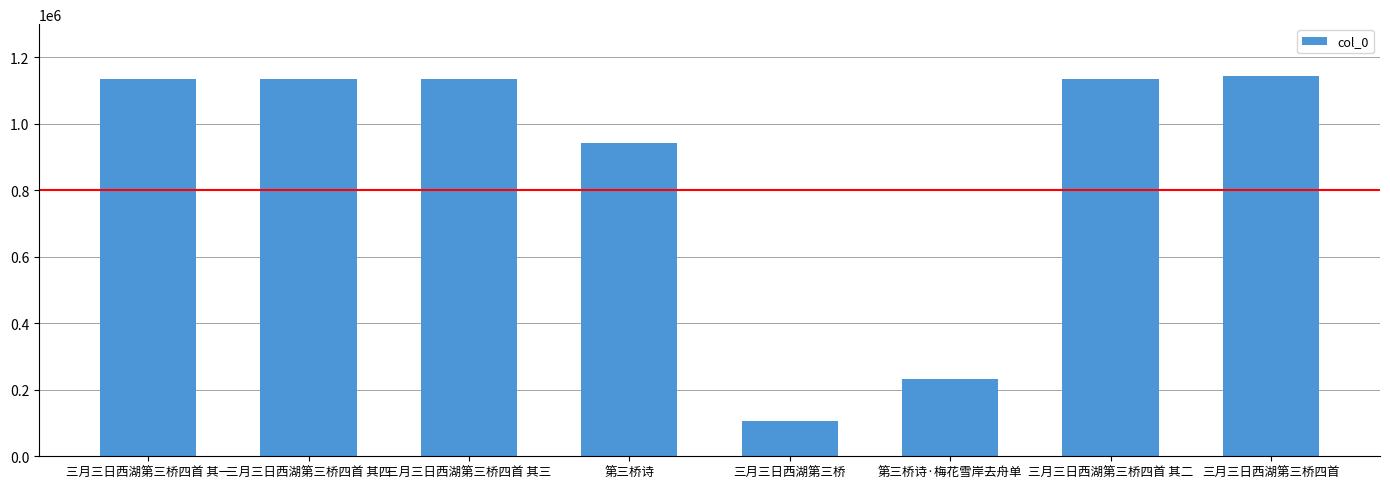

What is the difference between the values at 三月三日西湖第三桥 and 三月三日西湖第三桥四首 其一?

1027936